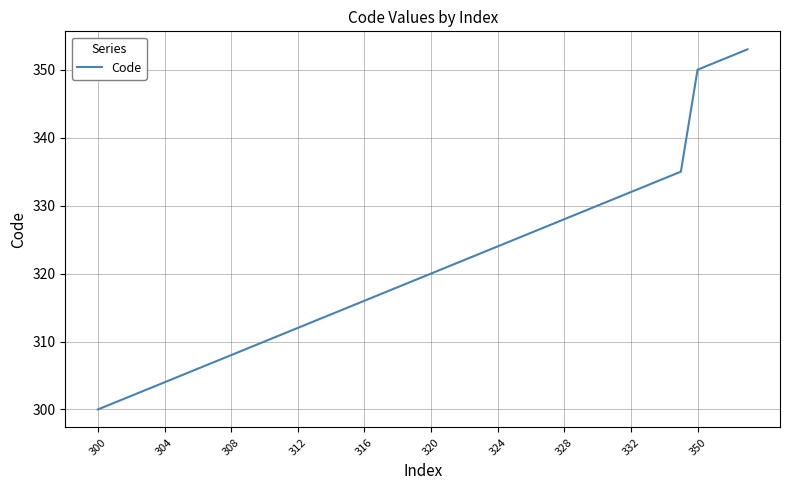

What is the difference between the maximum and minimum values?

53